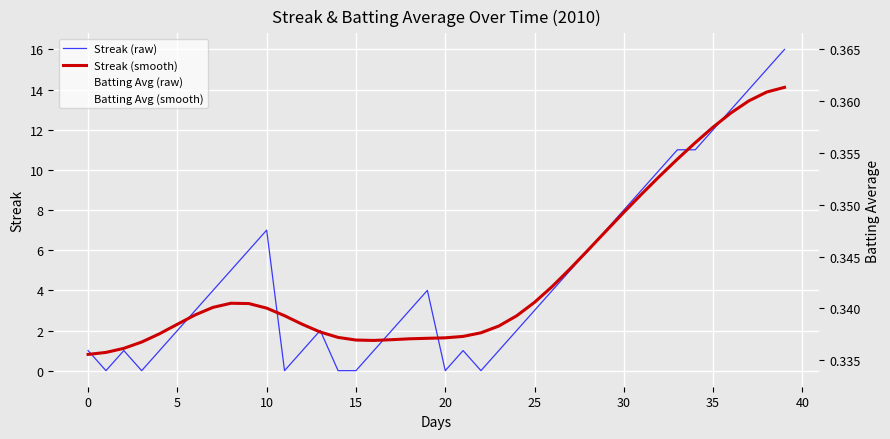

At how many categories does at least one series exceed 3?

20